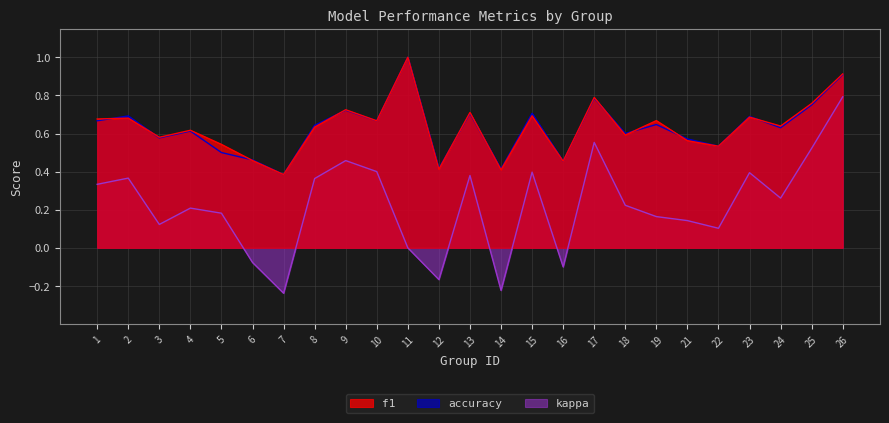

In kappa, how many points are lower than both neighbors (excluding endpoints)?

7